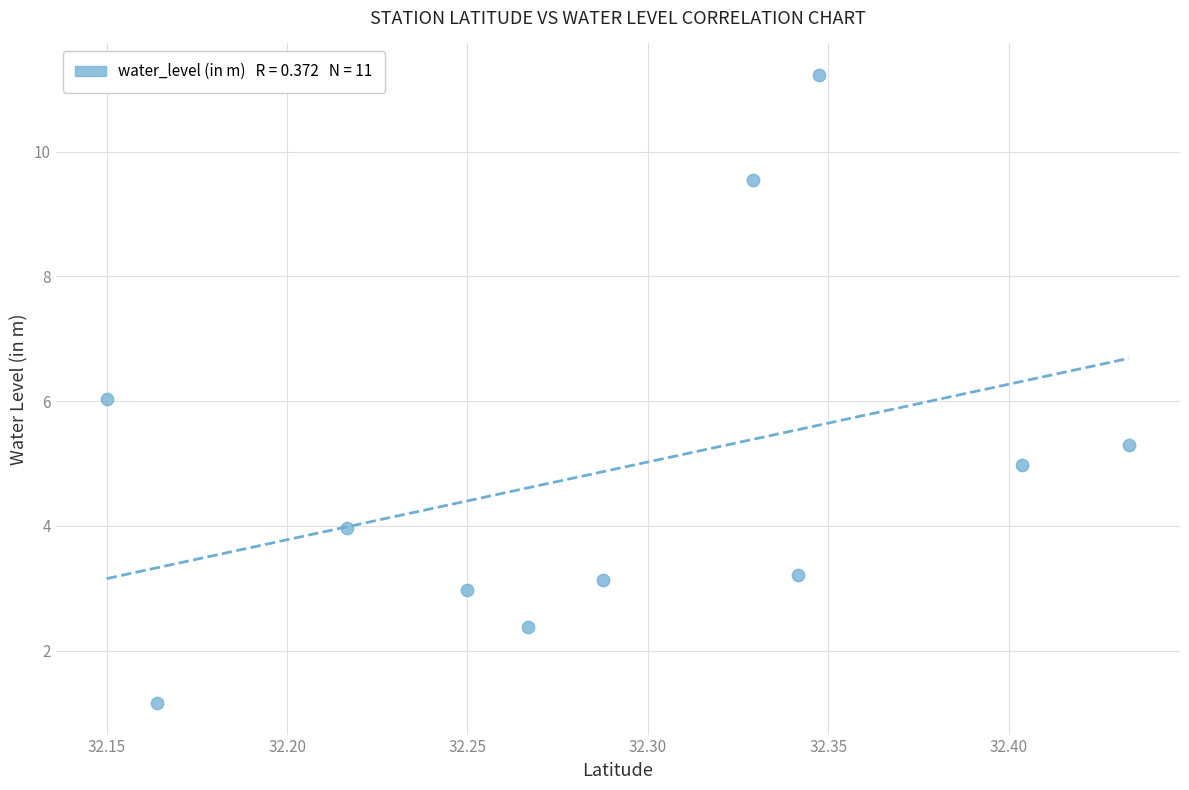

What is the range of X values (max minus min)?

0.3